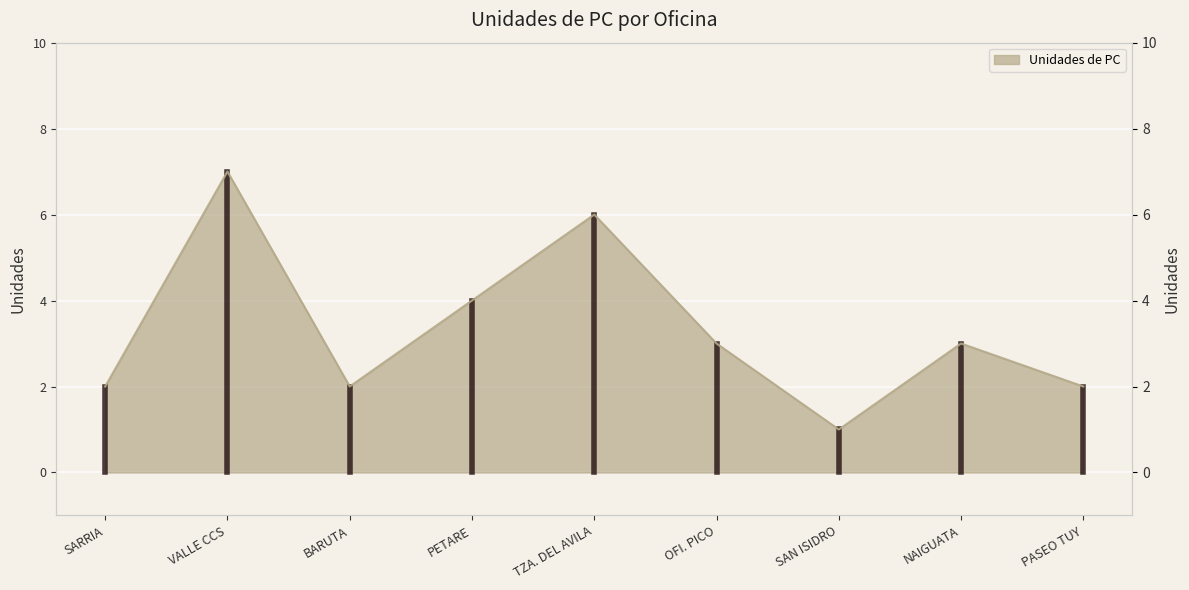

What is the sum of the values at NAIGUATA and PASEO TUY?

5